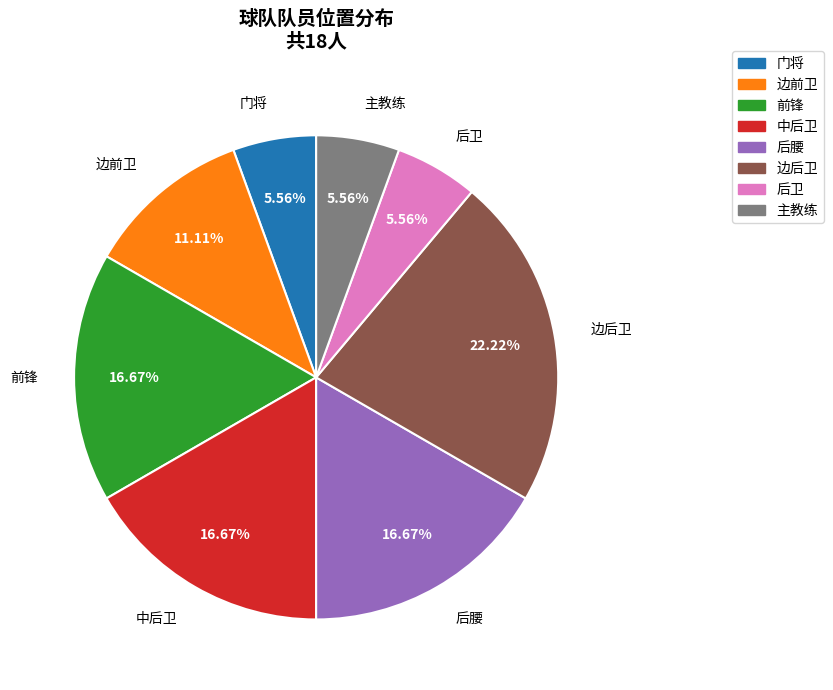

To the nearest percent, what percentage of the pie is 后腰?

17%